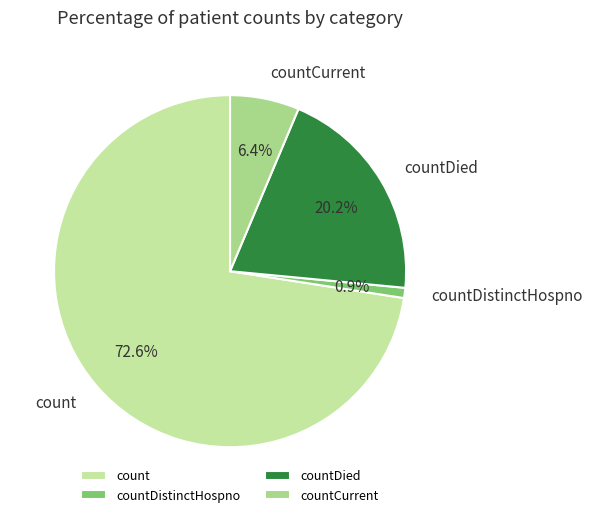

To the nearest percent, what is the combined percentage of countCurrent and count?

79%